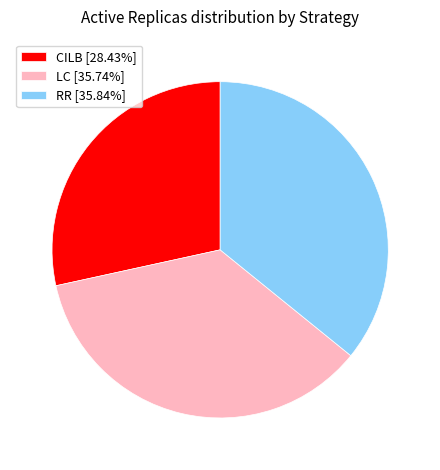

The RR slice represents 42% of the pie. True or false?

False